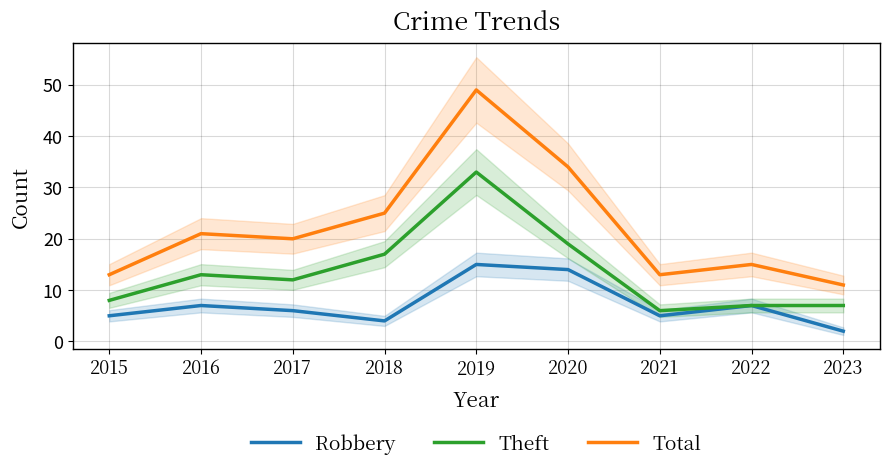

At which label does Total reach its minimum?

2023